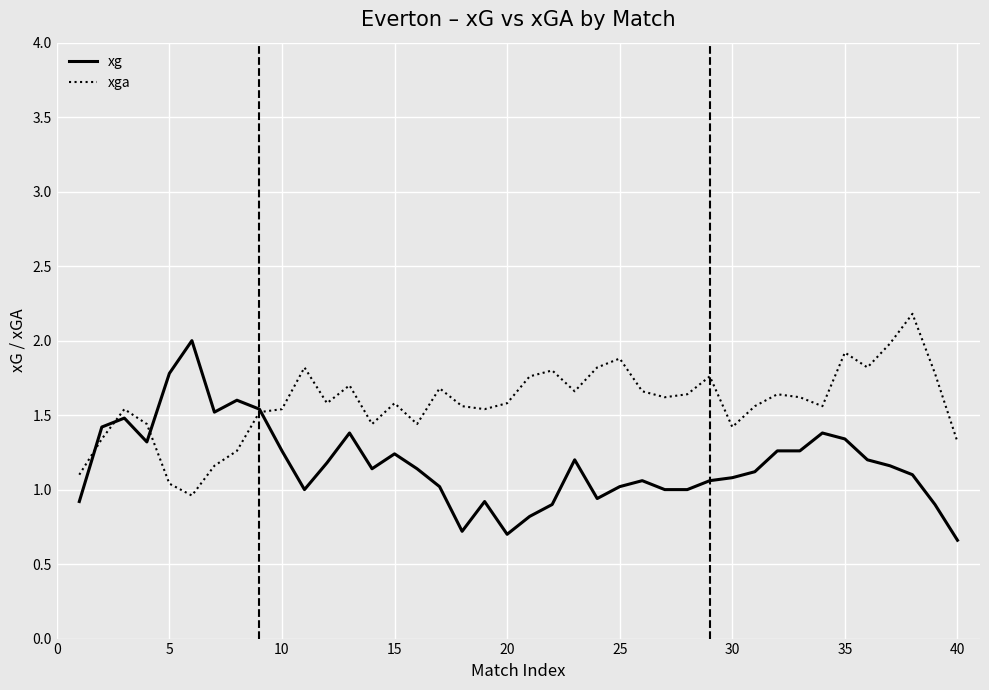

What is the sum of all xga values?

63.2